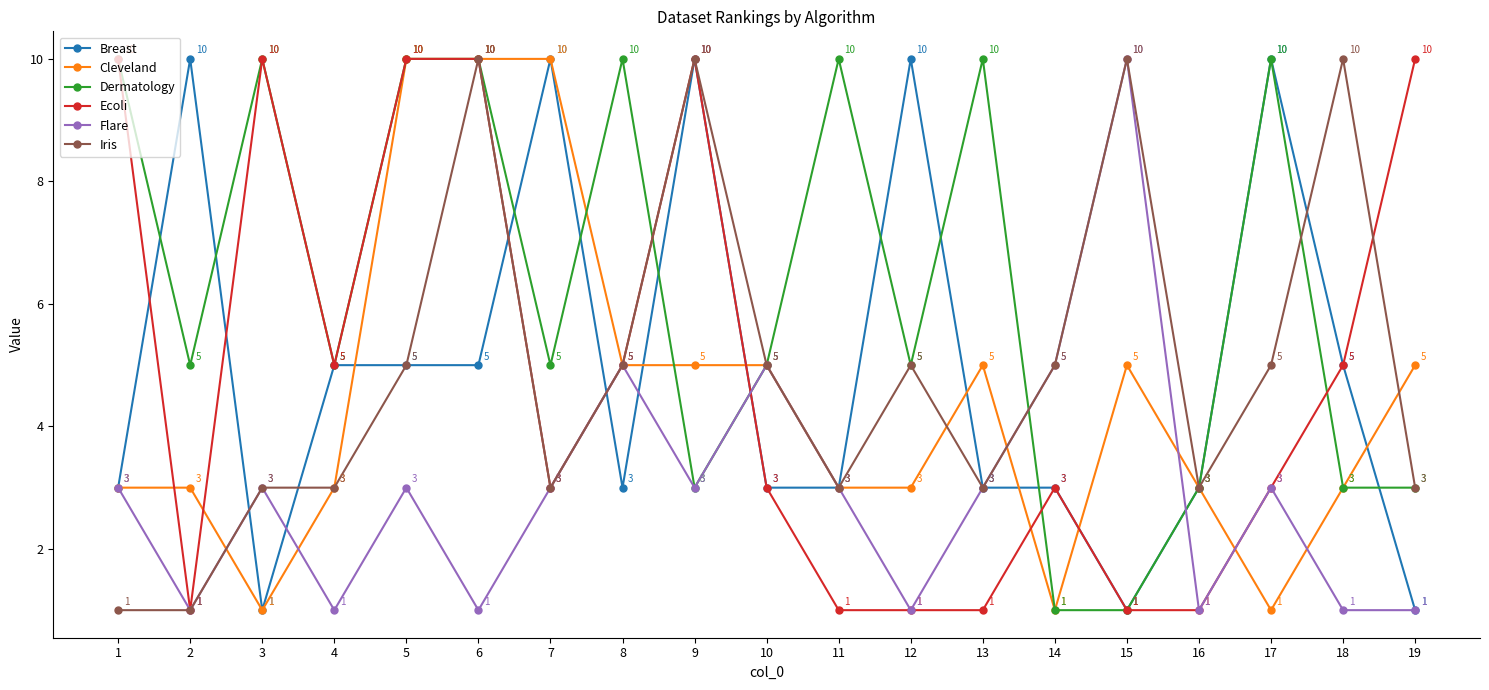

What is the maximum value shown in the chart?

10